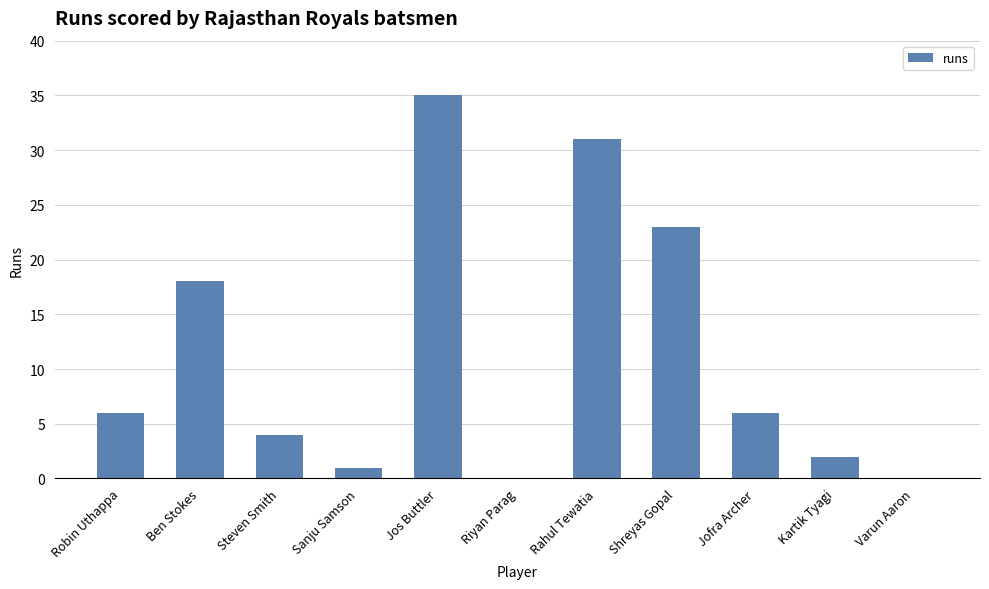

What is the greatest value displayed?

35